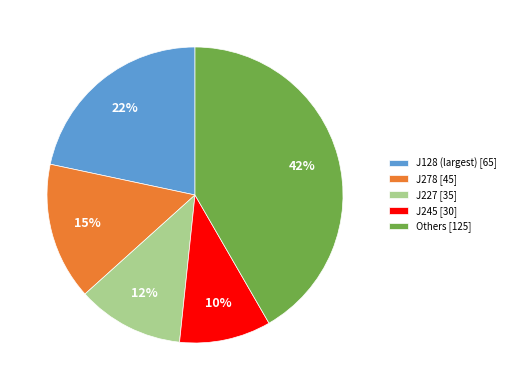

Which category has the smallest portion of the pie?

J245 [30]